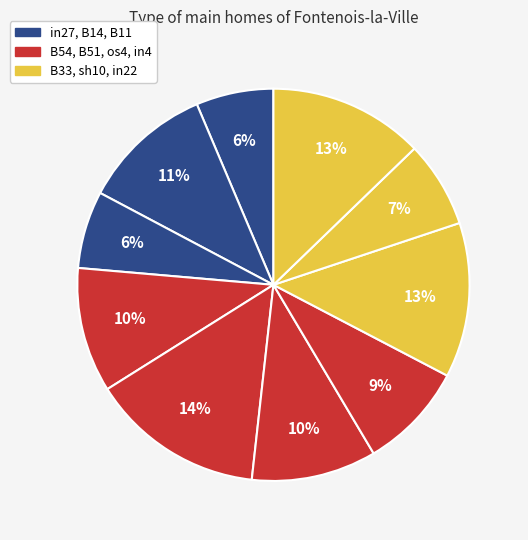

Count the number of slices in the pie.

10